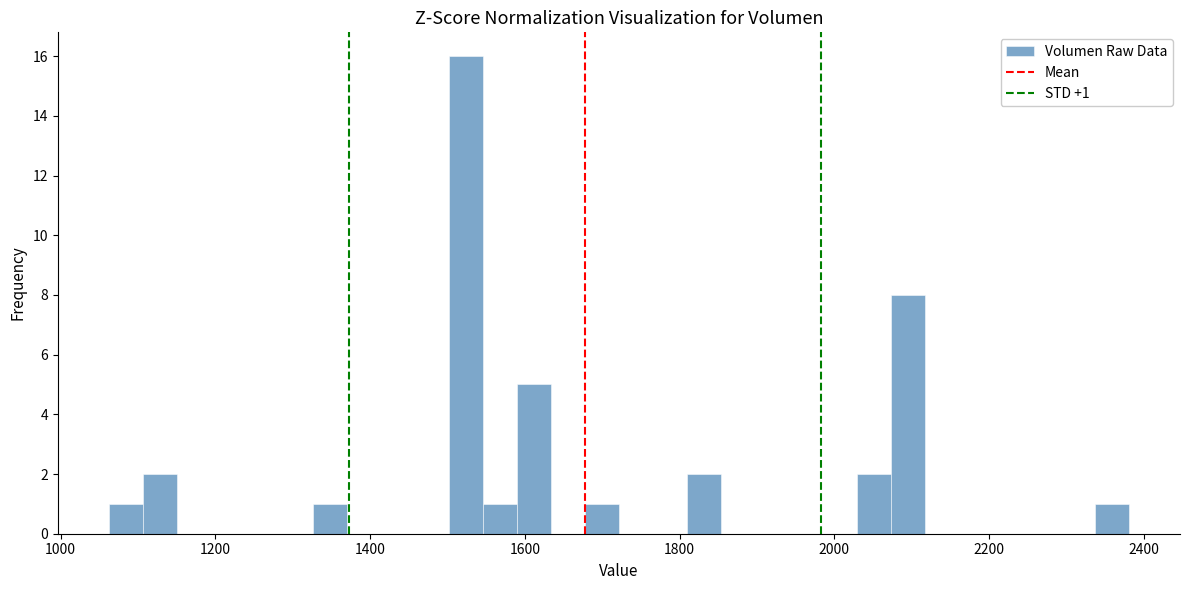

Around what value on the x-axis is the tallest bar? Give the approximate position of its centre, as read against the axis.

1520